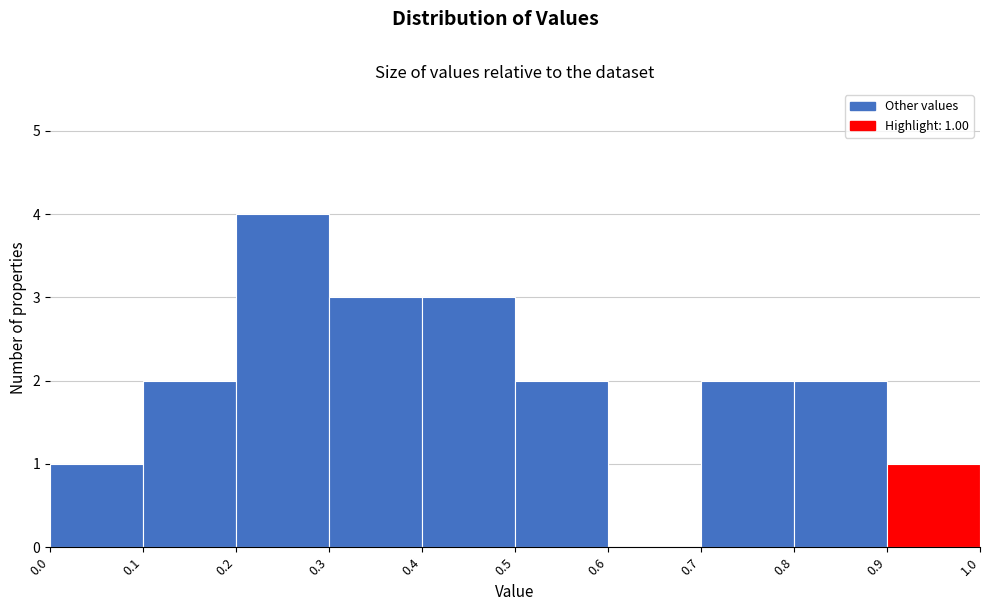

Over which range of the x-axis is the bar tallest?

0.2 to 0.3